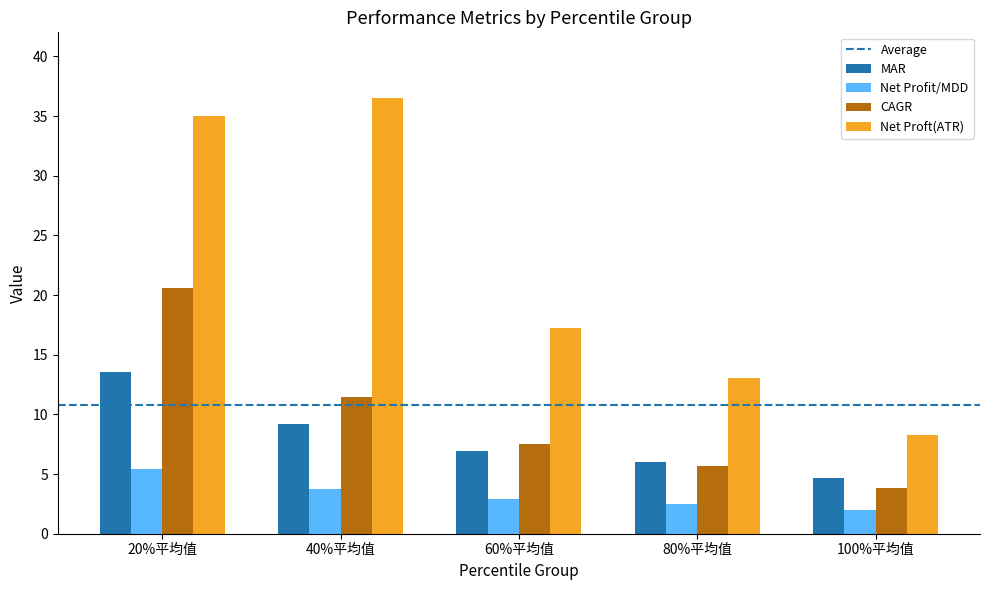

What is the total value across all series at 100%平均值?

18.9